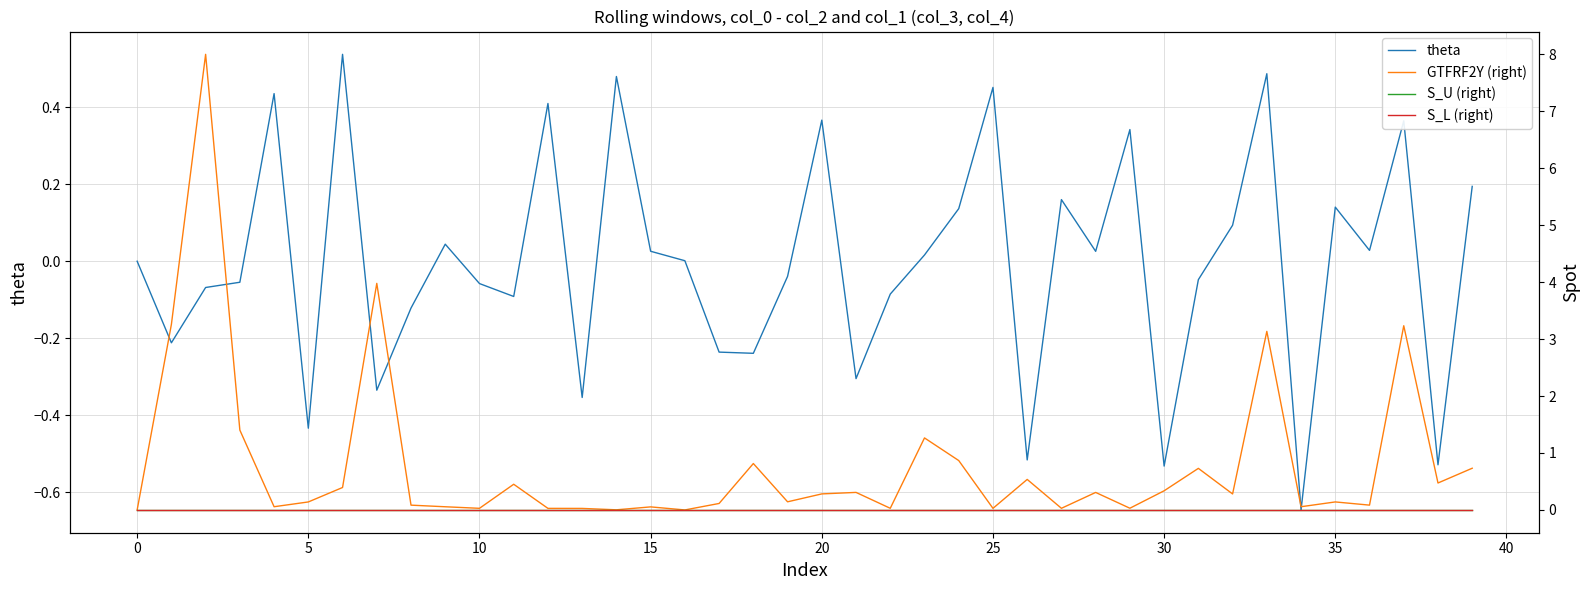

True or false: GTFRF2Y (right) has a value of 0.2 at 17.

False